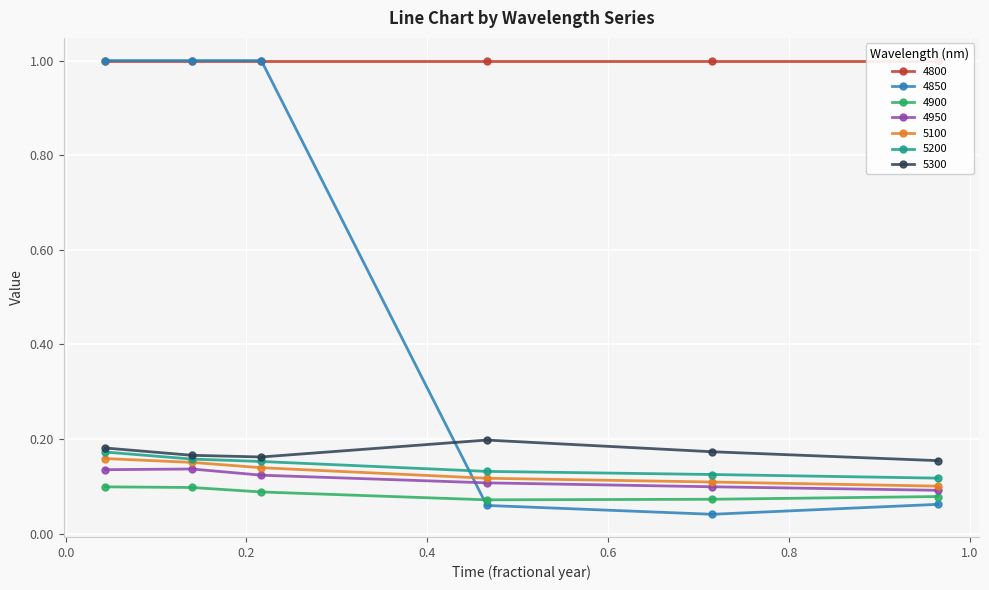

True or false: 5100 and 4850 cross at least once.

True